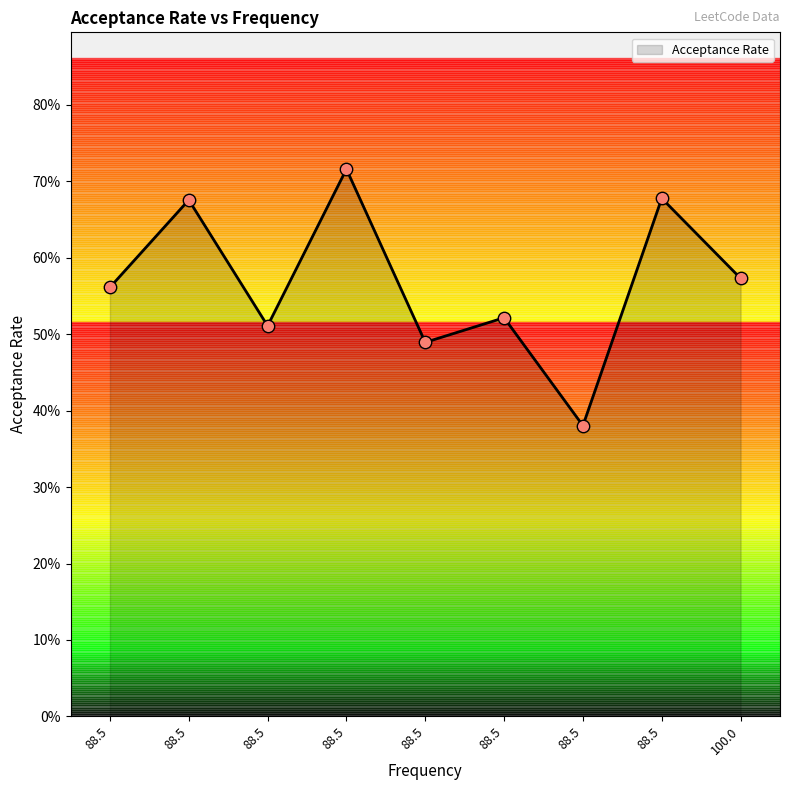

Does the chart have visible grid lines?

No